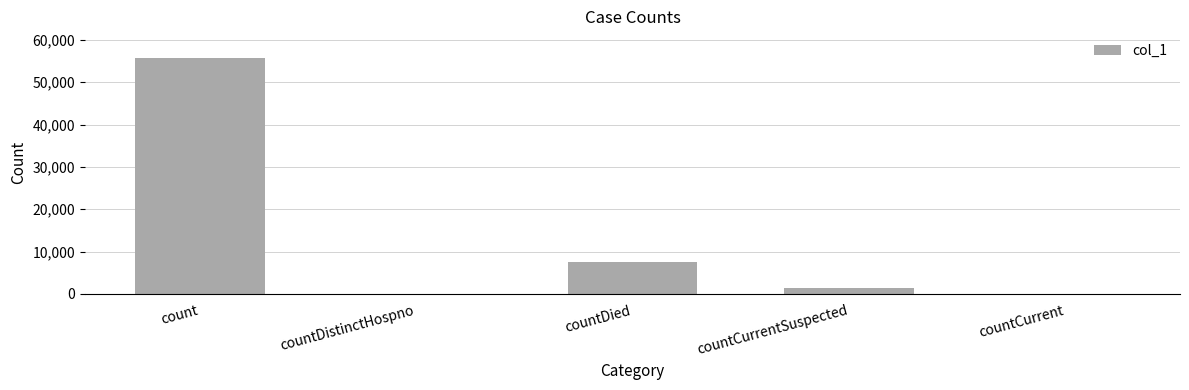

Reading left to right, transcribe all the data shown in this chart.

count=55783	countDistinctHospno=0	countDied=7551	countCurrentSuspected=1405	countCurrent=0